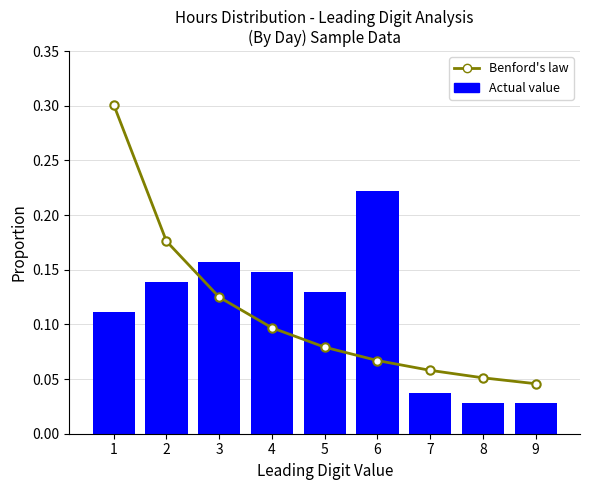

Reading left to right, what are all the values shown in this chart?

Benford's law: 0.3	0.2	0.1	0.1	0.1	0.1	0.1	0.1	0.0
Actual value: 0.1	0.1	0.2	0.1	0.1	0.2	0.0	0.0	0.0